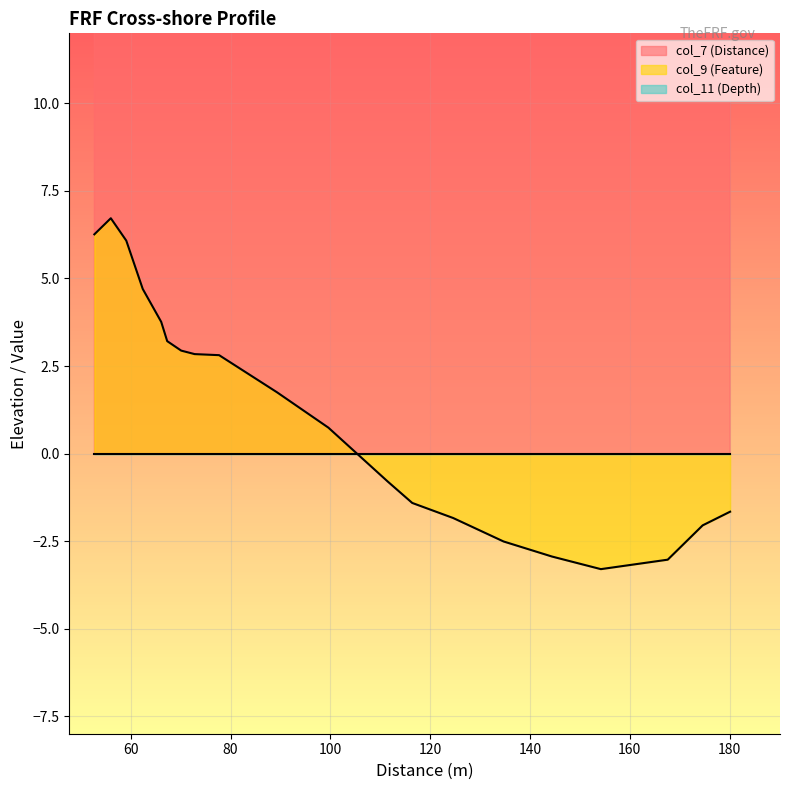

What position from the right is 116.4?

8